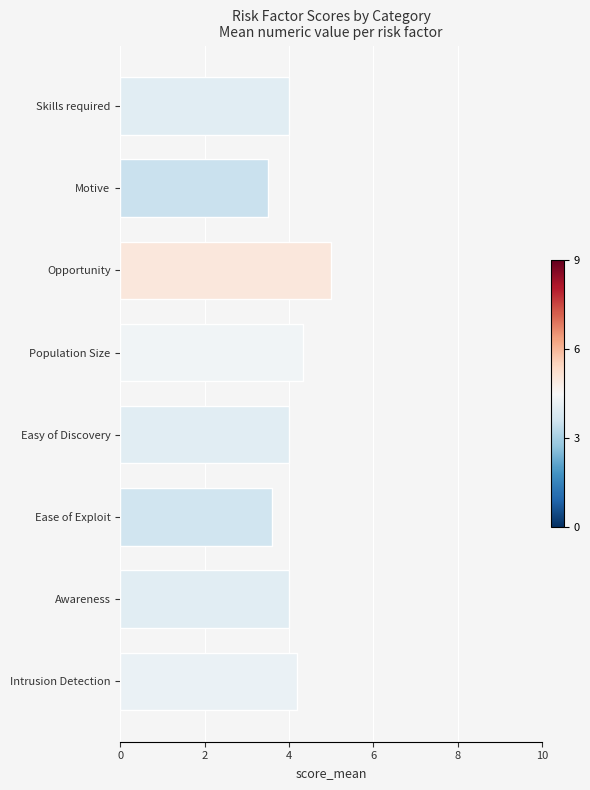

At which category does the chart reach its peak across all series?

Opportunity